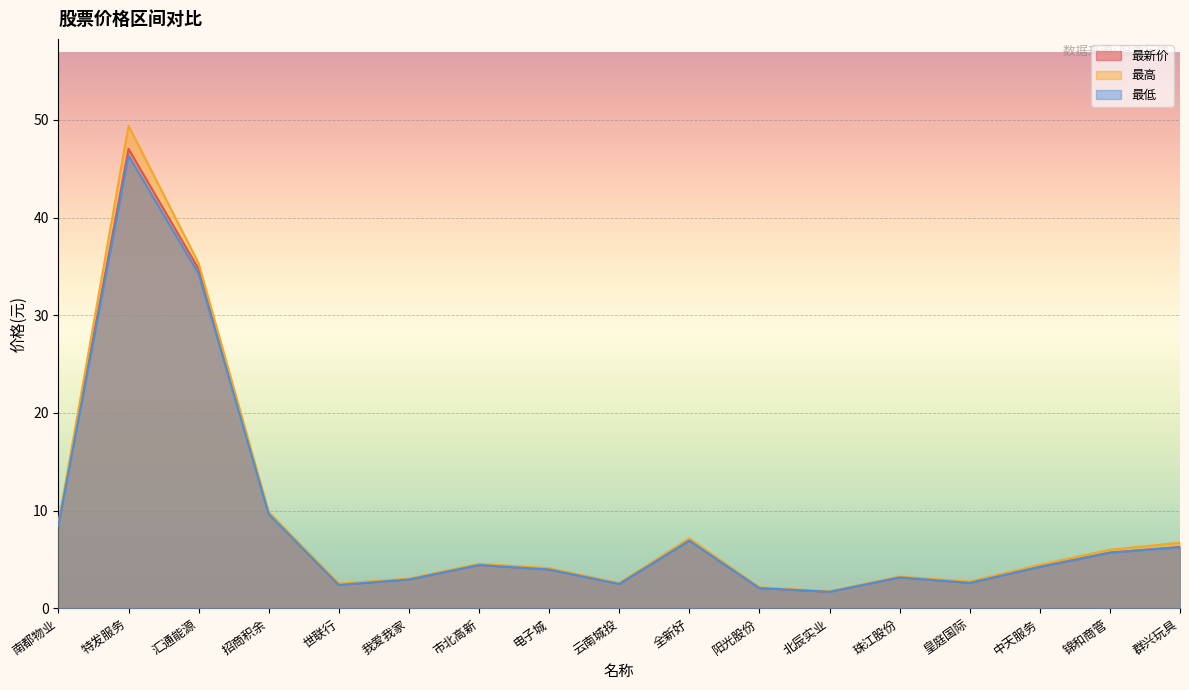

What is the difference between the highest and lowest values at 皇庭国际?

0.1